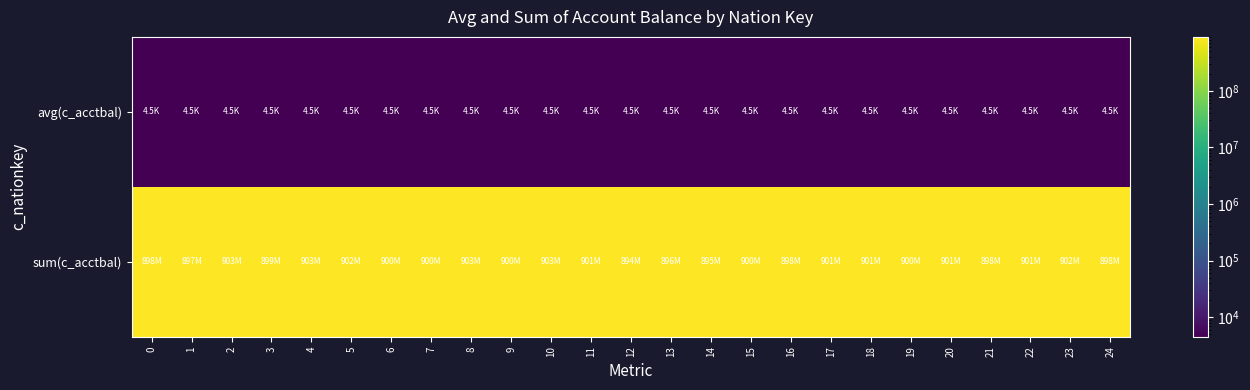

Which series has the largest total across all categories?

sum(c_acctbal)